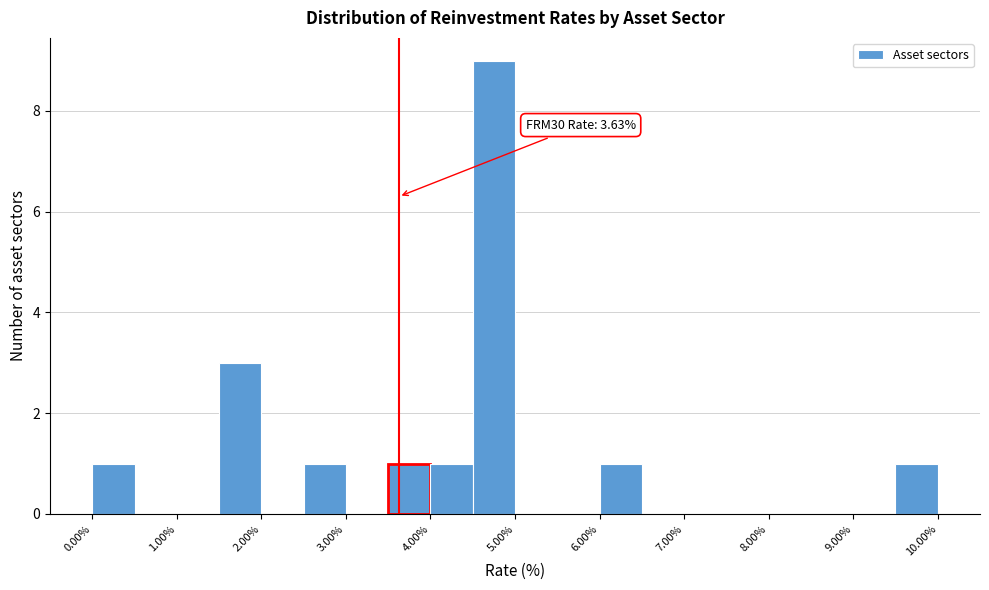

Over which range of the x-axis is the bar tallest?

4.5 to 5.0